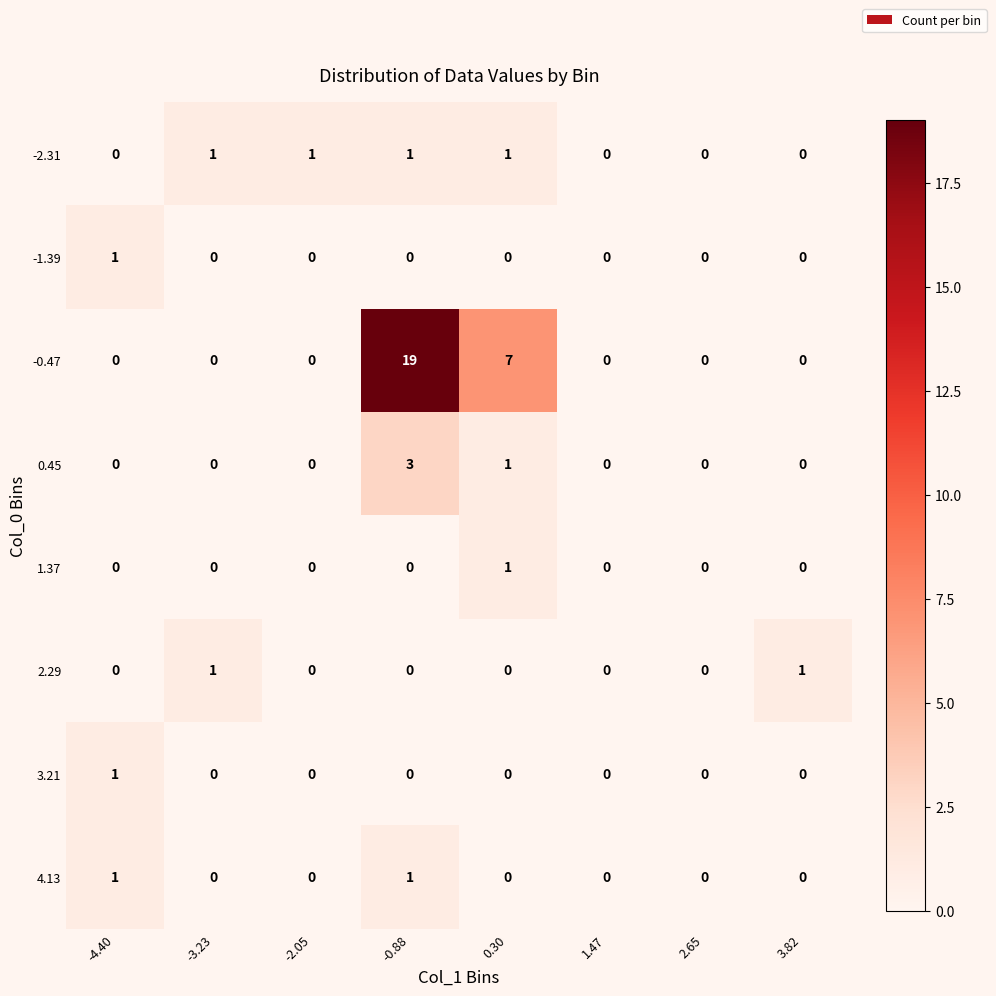

What is the difference between the -0.47 values at 0.30 and 2.65?

7